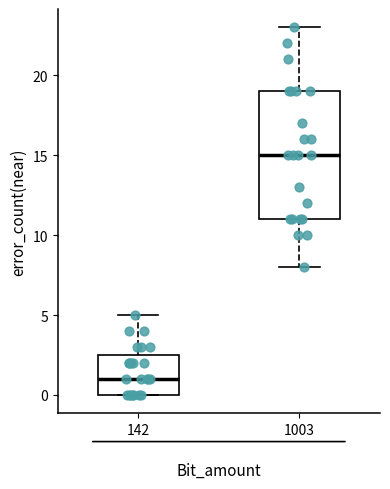

Reading left to right, read every box against the y-axis: the position of its median line, the range the box covers, and the ends of its whiskers. The values are not printed on the chart, so give them approximately, as read against the axis.

142: median 1.0, box 0.0 to 2.5, whiskers 0.0 to 5.0
1003: median 15.0, box 11.0 to 19.0, whiskers 8.0 to 23.0